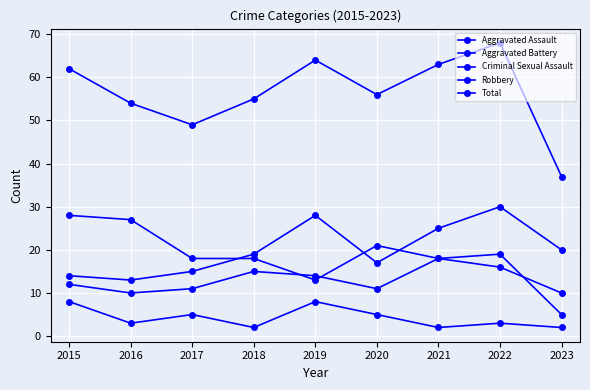

Reading left to right, transcribe all the data shown in this chart.

Aggravated Assault: 14	13	15	19	28	17	25	30	20
Aggravated Battery: 12	10	11	15	14	11	18	16	10
Criminal Sexual Assault: 8	3	5	2	8	5	2	3	2
Robbery: 28	27	18	18	13	21	18	19	5
Total: 62	54	49	55	64	56	63	68	37